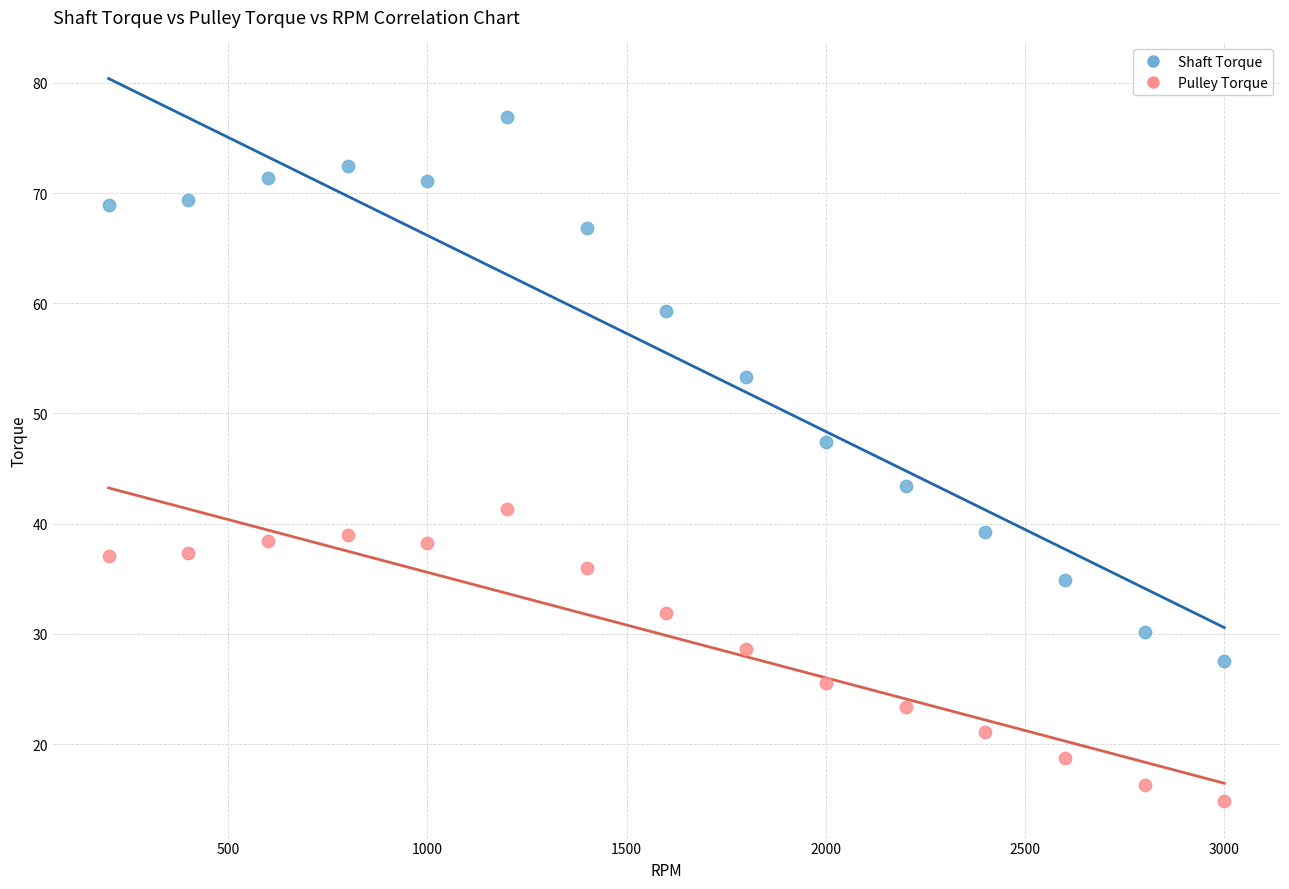

Which series has the largest Y range (max minus min)?

Shaft Torque